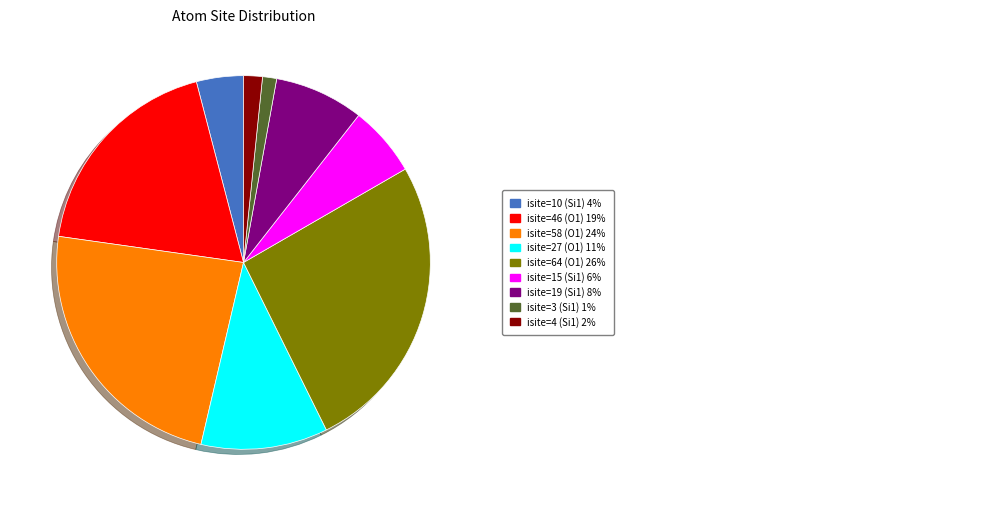

Is there a majority slice in this chart?

No